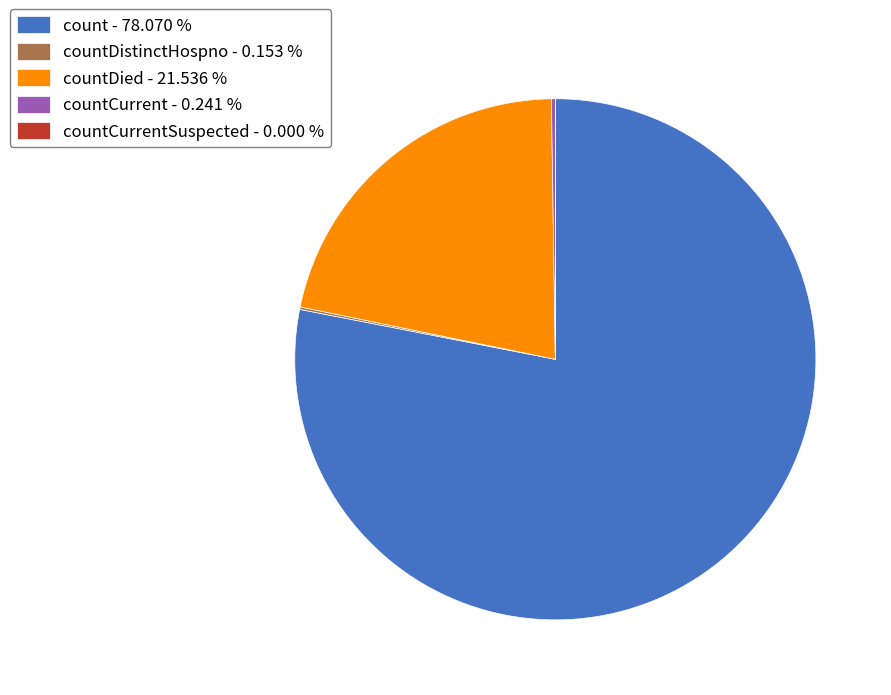

Which category has the biggest portion of the pie?

count - 78.070 %